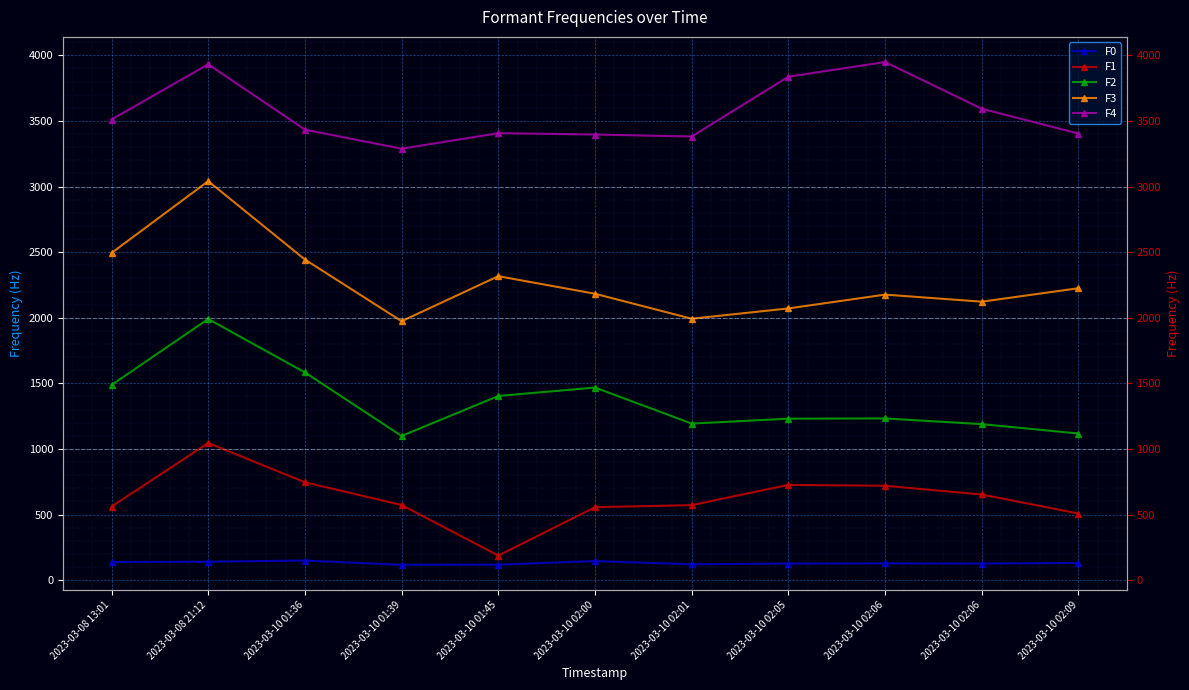

What are all the series names shown in the legend?

F0, F1, F2, F3, F4